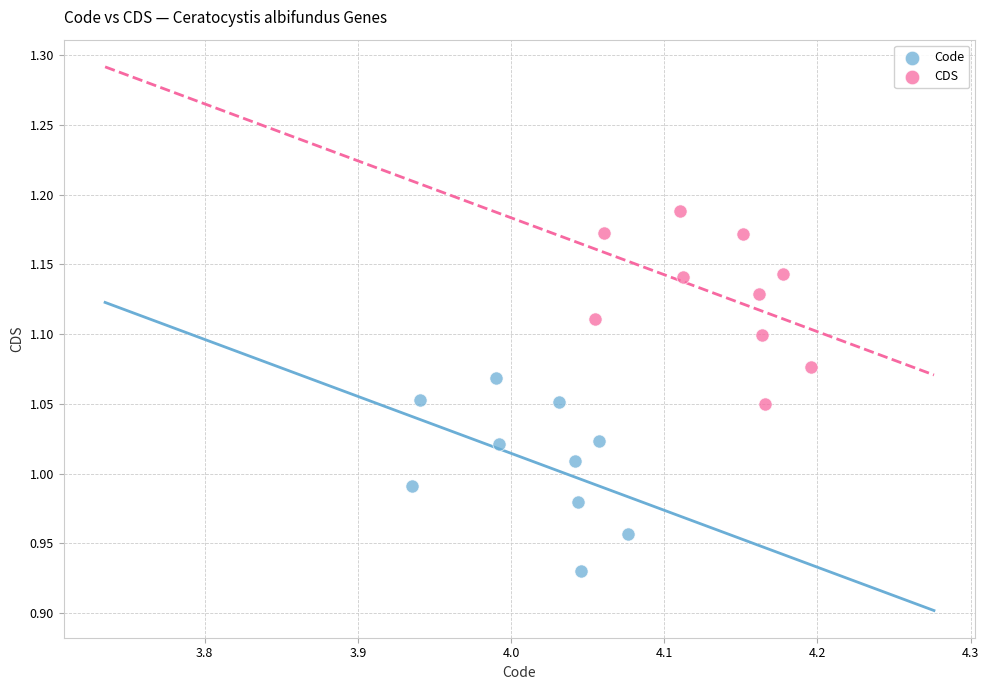

Which series contains the highest Y value?

CDS